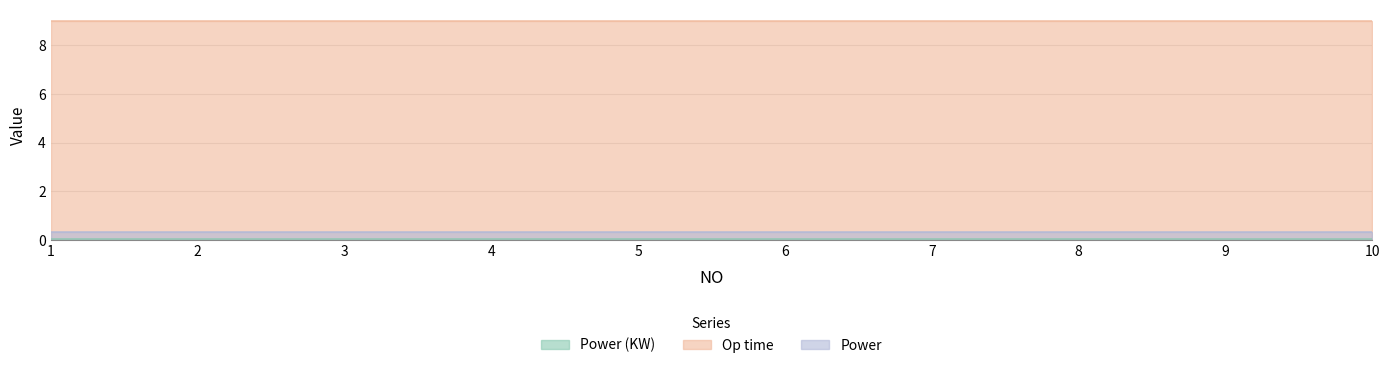

At which label is Op time closest to 9?

1